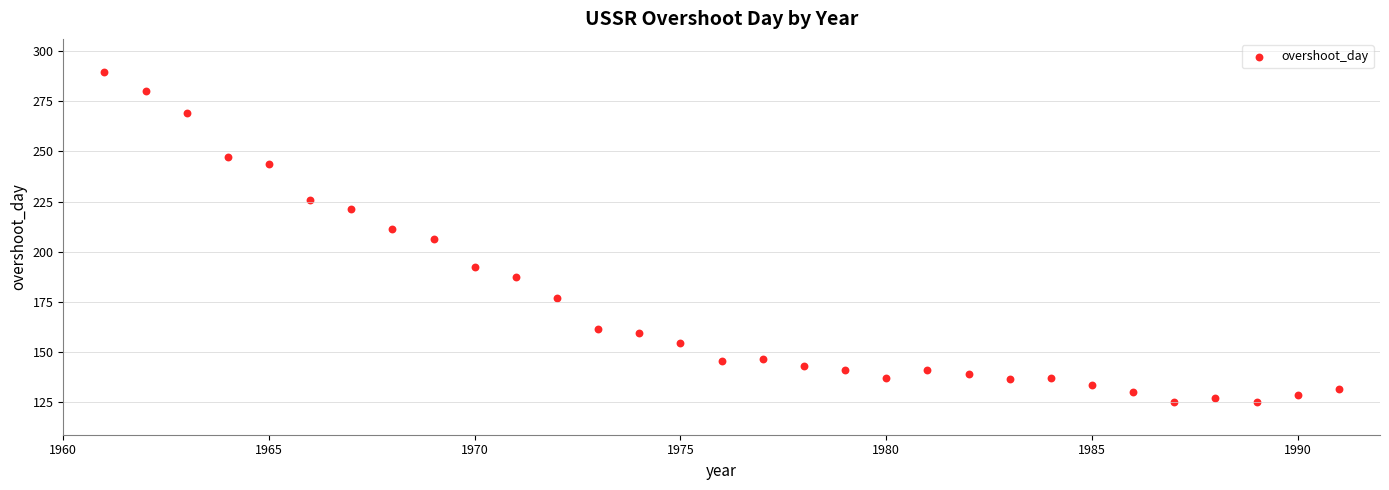

What is the range of X values (max minus min)?

30.0